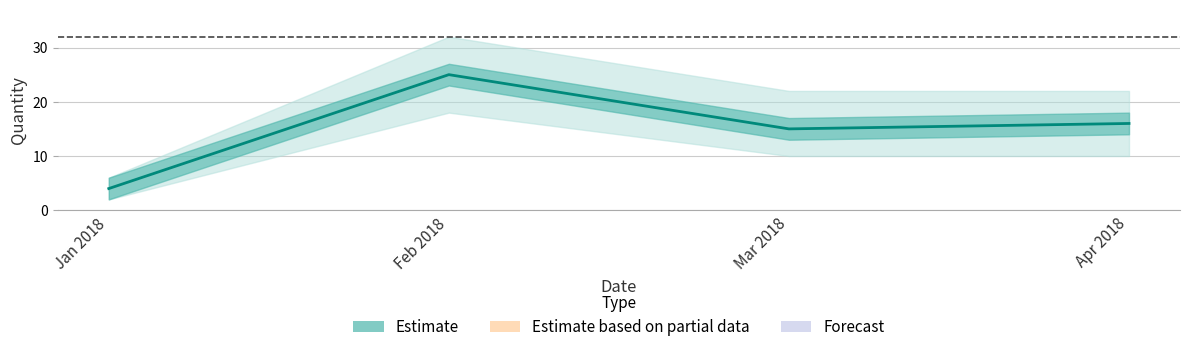

What is the ratio of the value at Jan 2018 to the value at Feb 2018?

0.2